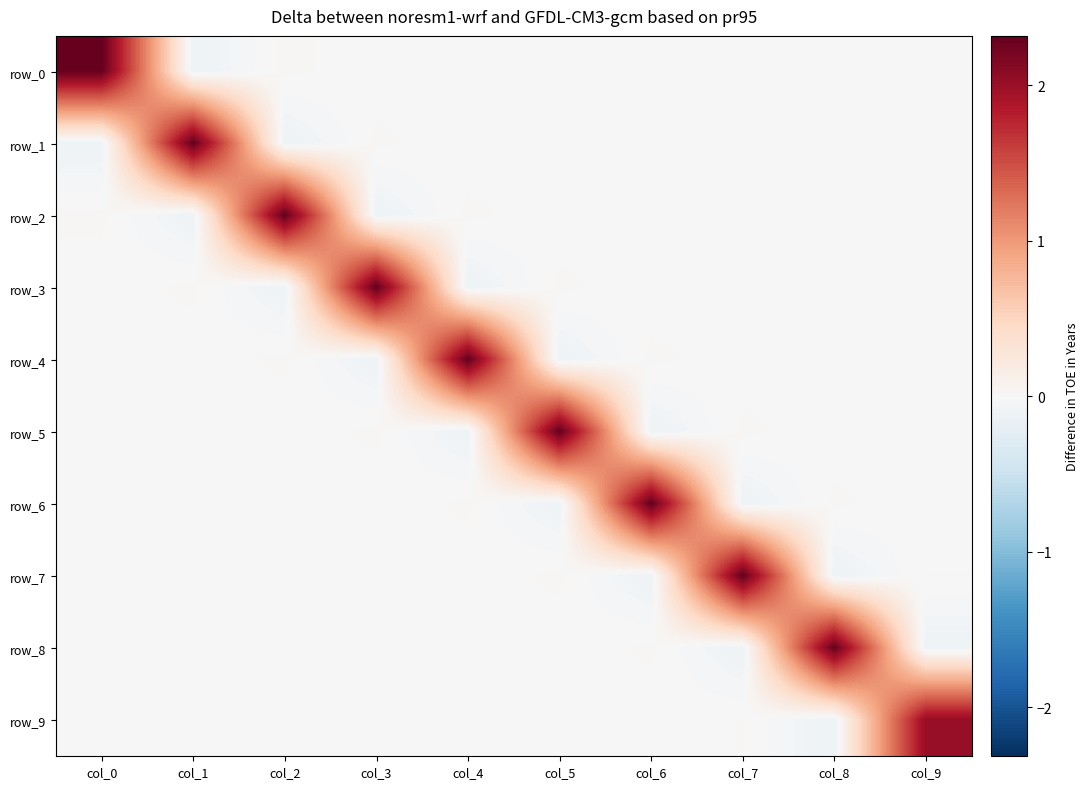

Is it true that row_0 equals 0.0 at col_8?

True